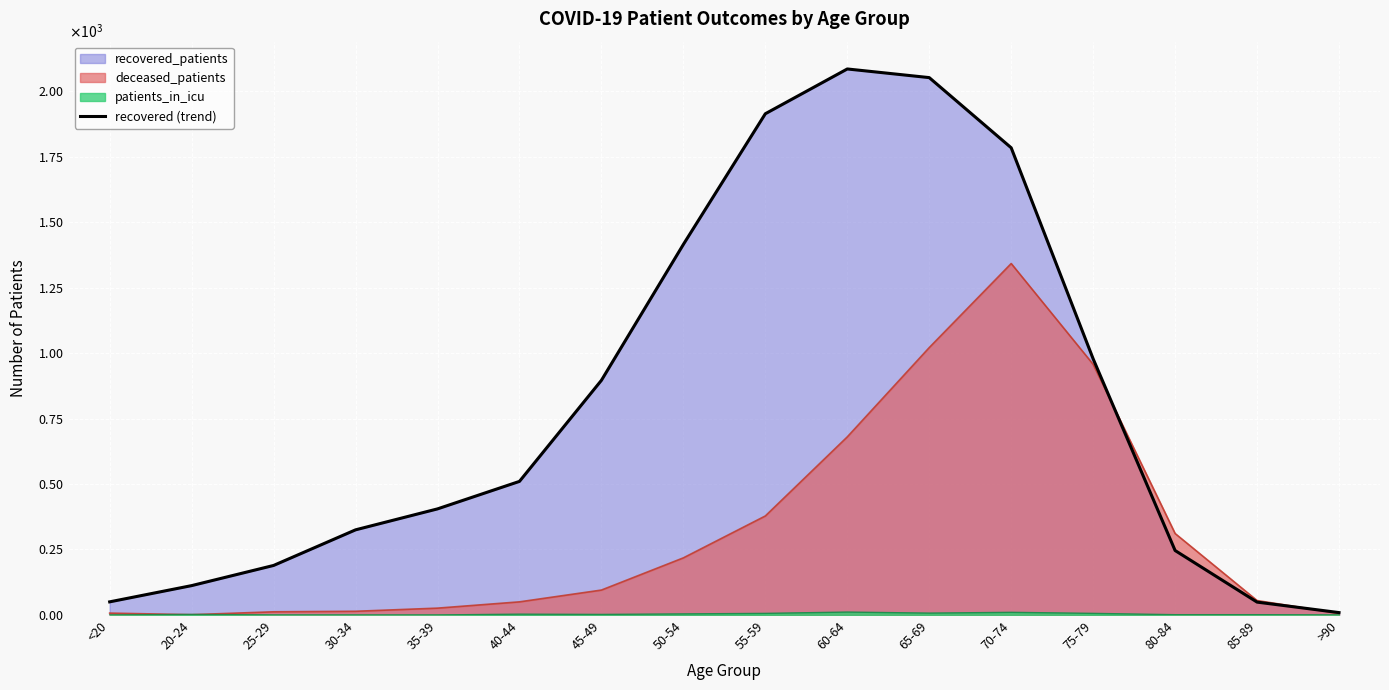

Rank the categories by value from highest to lowest.

60-64, 65-69, 55-59, 70-74, 50-54, 75-79, 45-49, 40-44, 35-39, 30-34, 80-84, 25-29, 20-24, <20, 85-89, >90